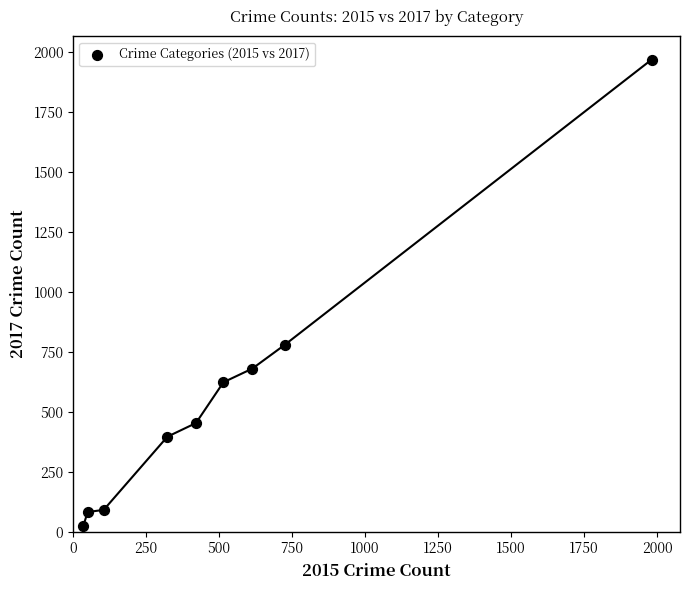

What Y value in the scatter plot is closest to 995?

780